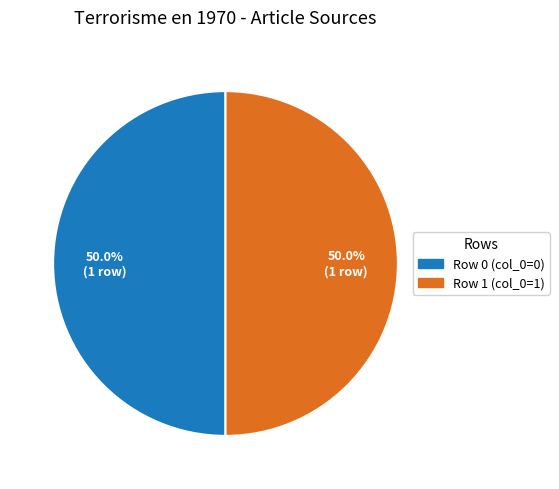

To the nearest percent, what is the average slice percentage?

50%